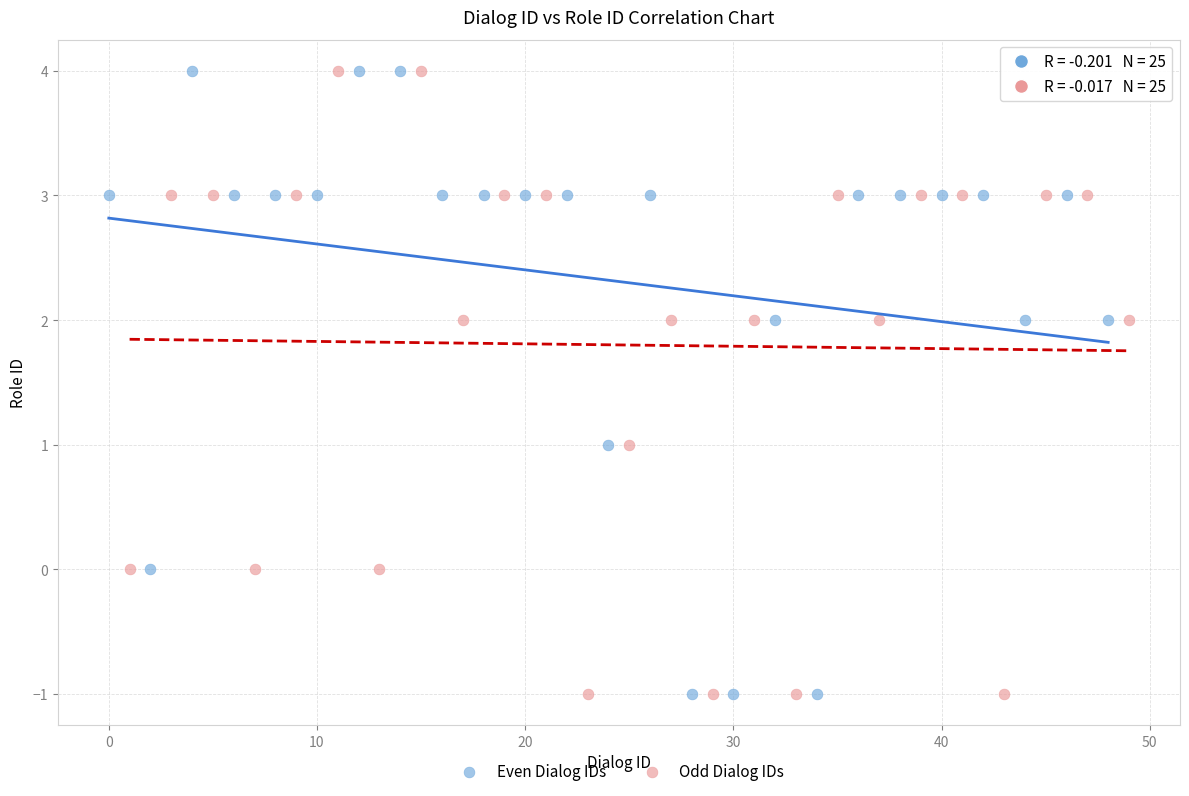

What are all the series names shown in the legend?

Even Dialog IDs, Odd Dialog IDs